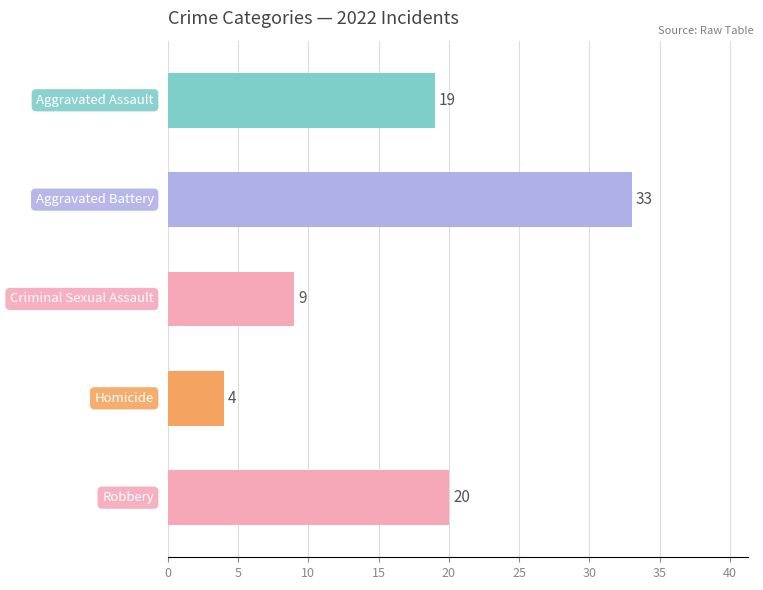

What is the sum of all values?

85